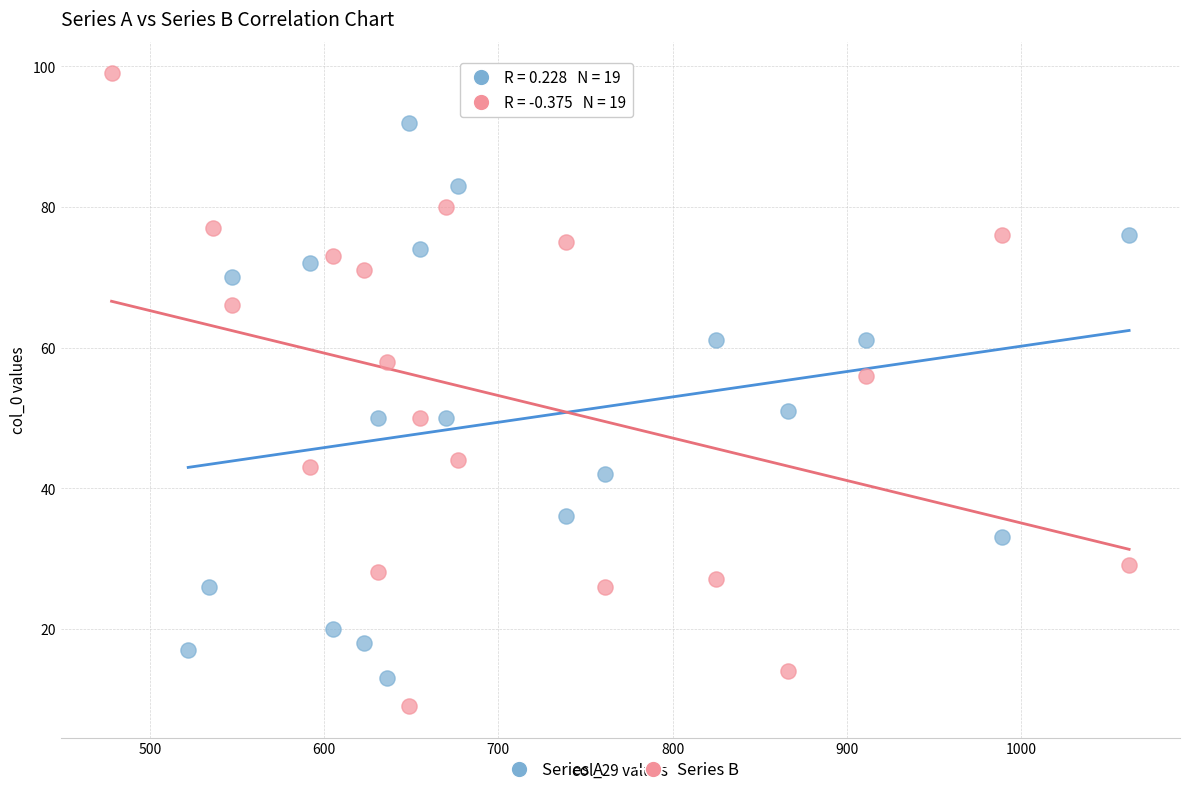

Which series contains the highest Y value?

Series B